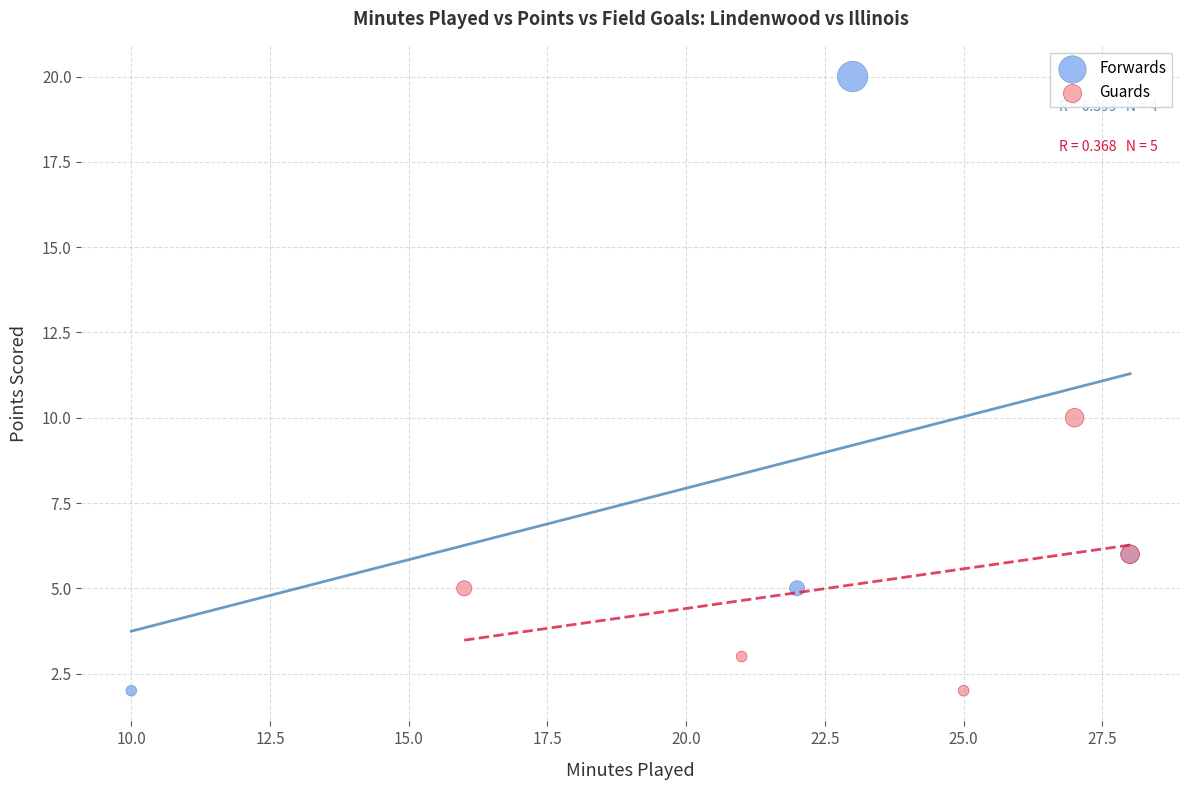

Which series reaches the maximum Y coordinate?

Forwards